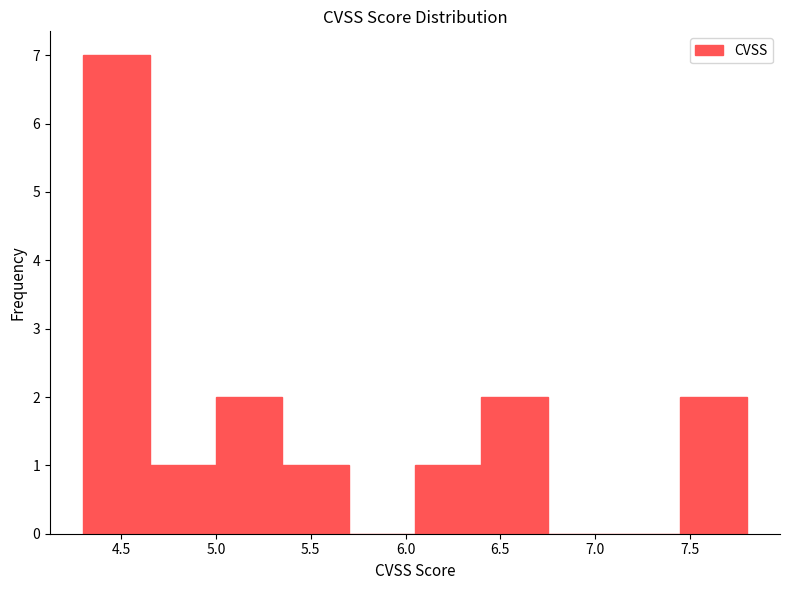

Reading left to right, list every bar in this chart as the range it spans on the x-axis followed by its height. The values are not printed on the chart, so give them approximately, as read against the axis.

4.30 to 4.65: 7
4.65 to 5.00: 1
5.00 to 5.35: 2
5.35 to 5.70: 1
5.70 to 6.05: 0
6.05 to 6.40: 1
6.40 to 6.75: 2
6.75 to 7.10: 0
7.10 to 7.45: 0
7.45 to 7.80: 2